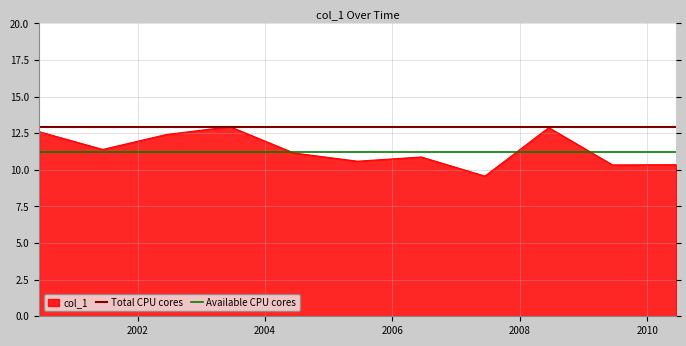

What is the smallest value displayed?

9.6